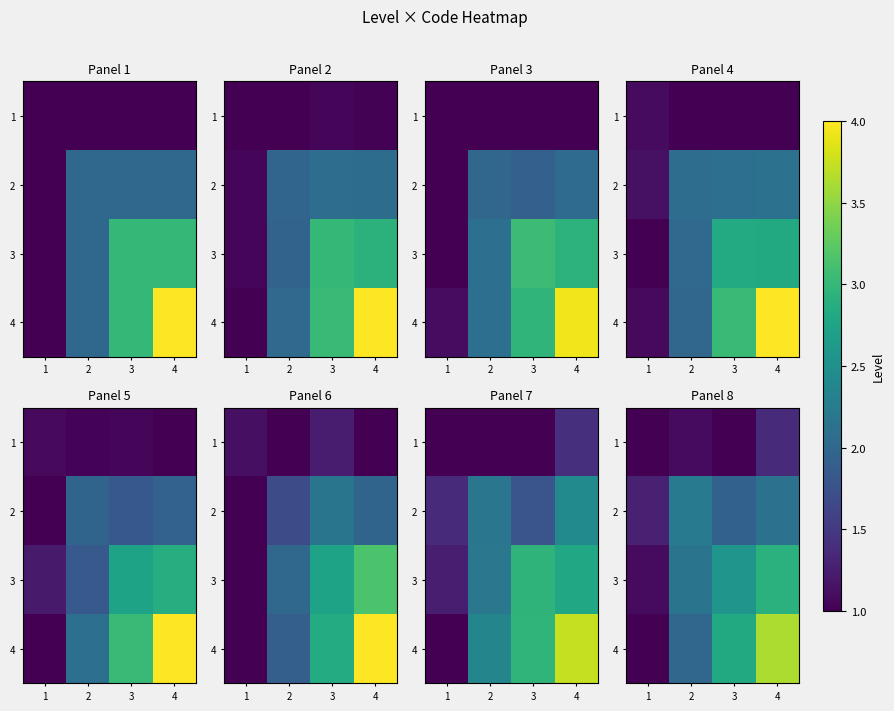

True or false: 2 has a value of 0.5 at 2.

False